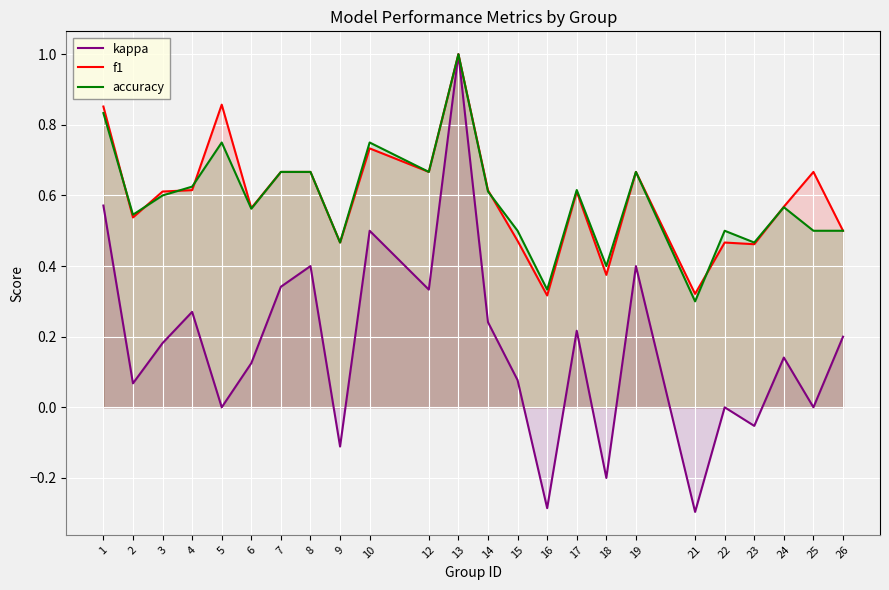

The f1 series shows 0.1 at 16. True or false?

False